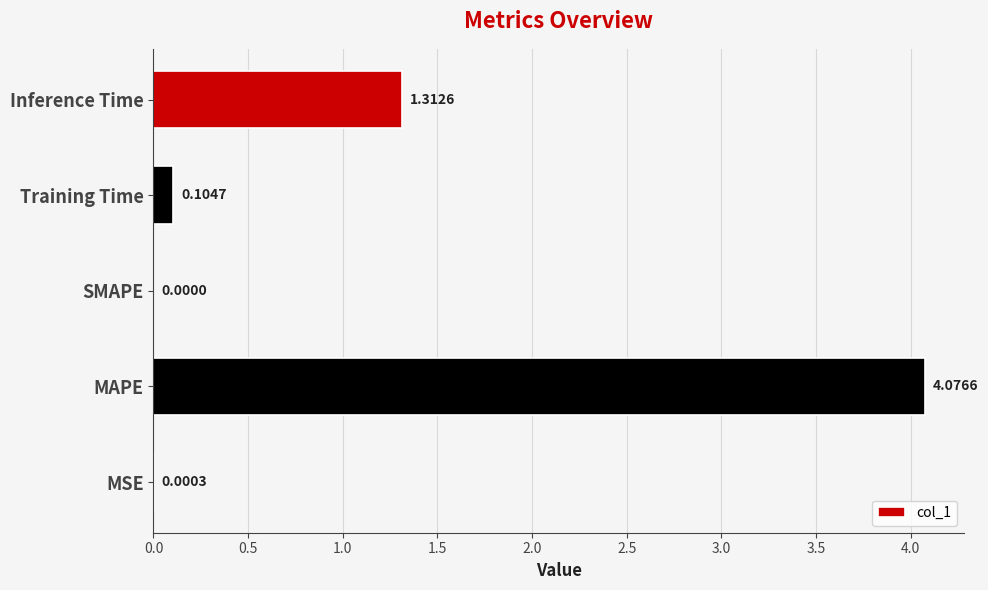

What is the sum of all values?

5.5